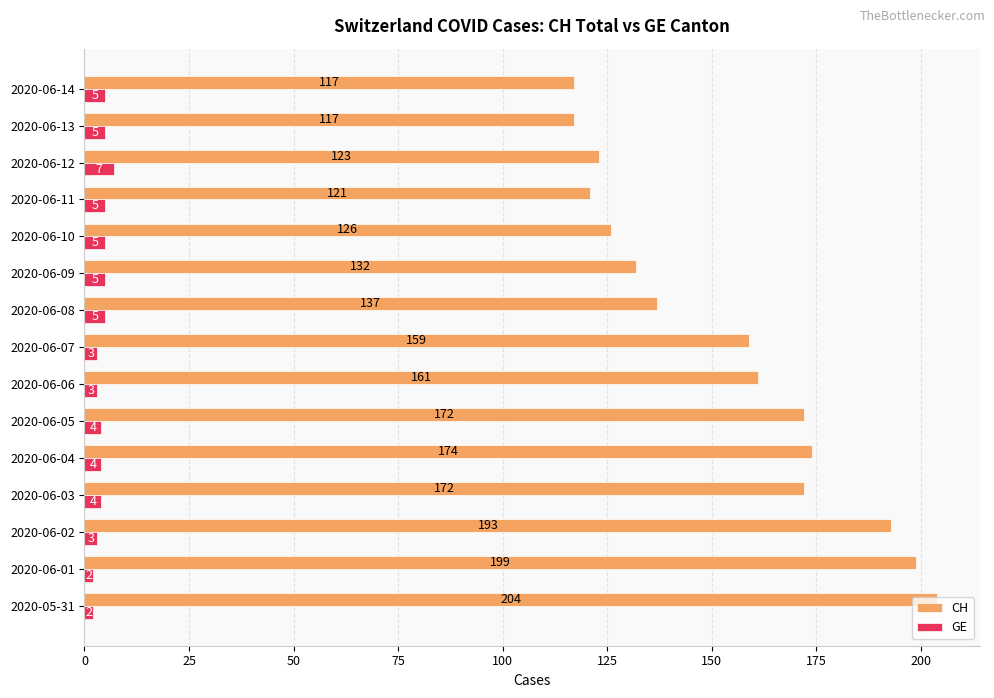

Which series has the largest total across all categories?

CH